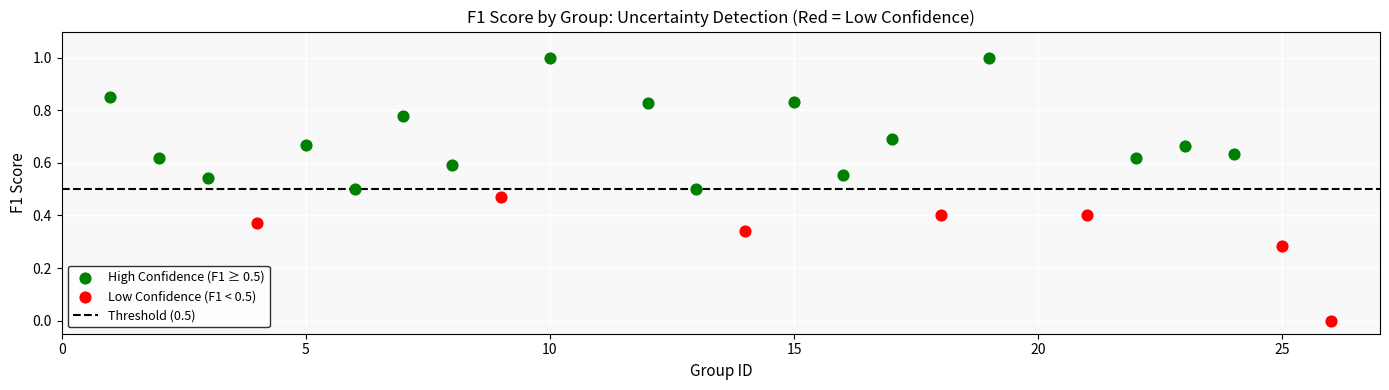

Which series reaches the maximum Y coordinate?

High Confidence (F1 ≥ 0.5)